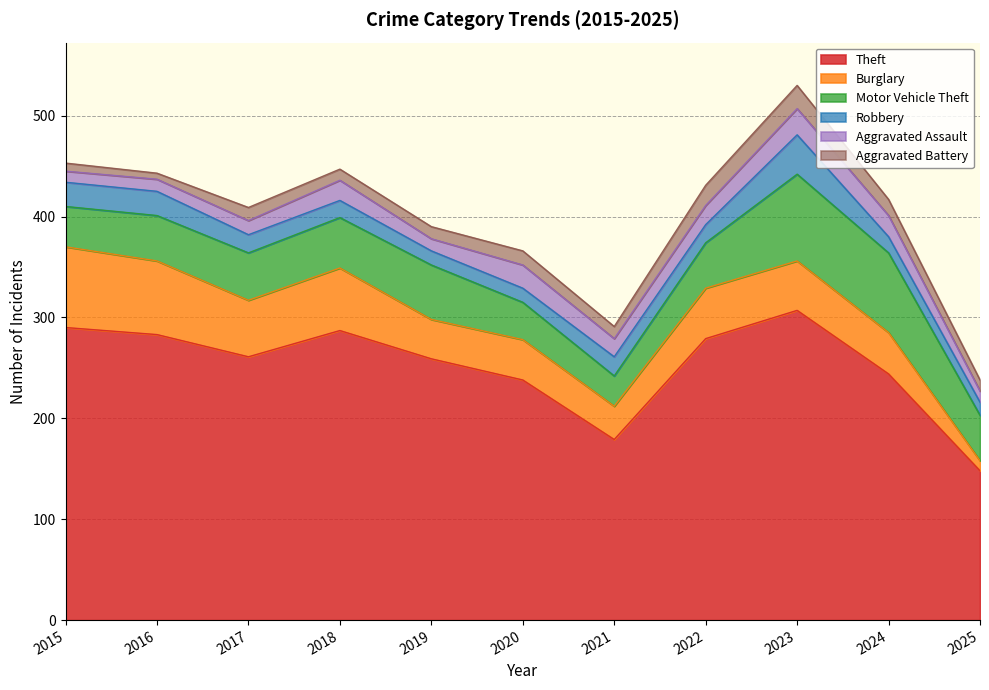

What is the maximum value for Burglary?

80